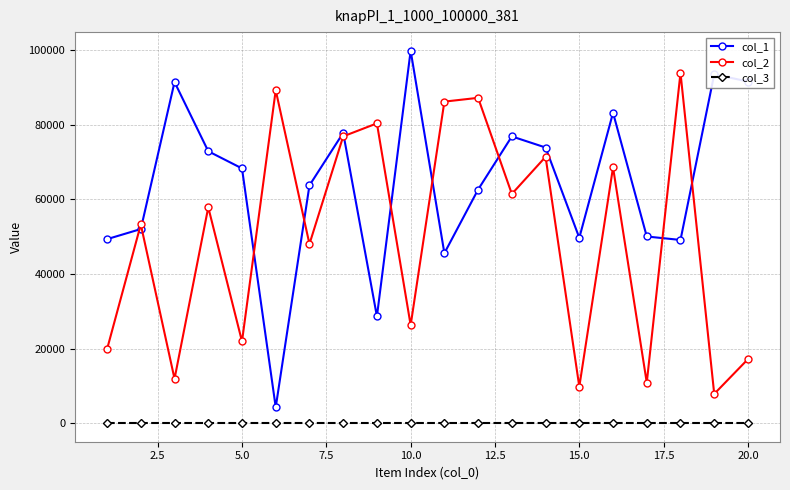

Which series has the largest range (max minus min)?

col_1